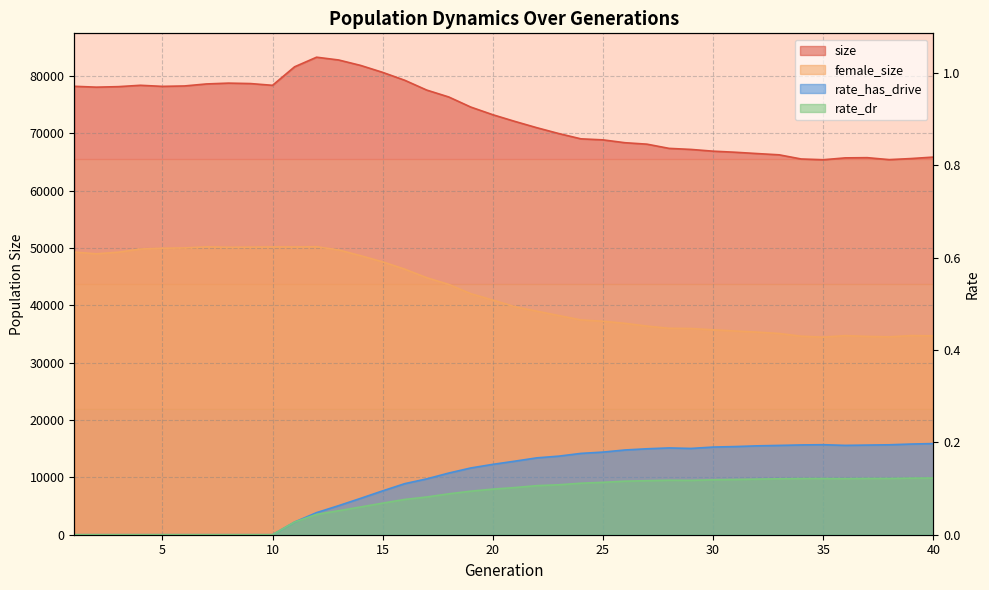

How many lines are shown in the chart?

4